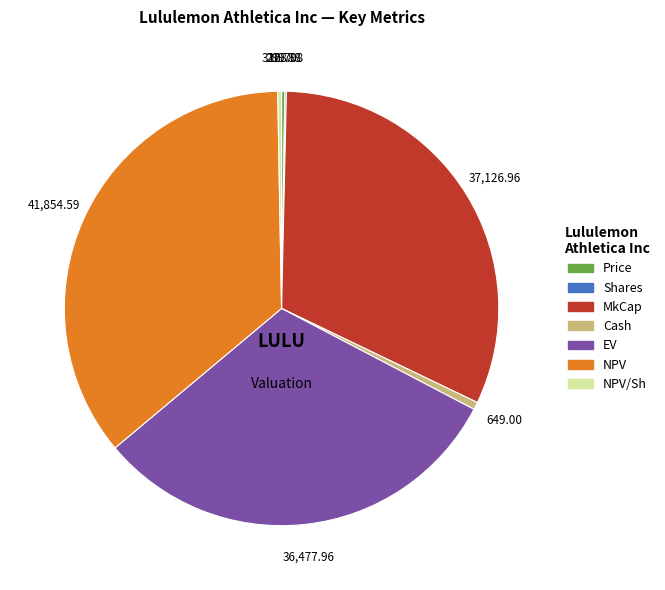

Is there any slice that represents more than half of the pie?

No